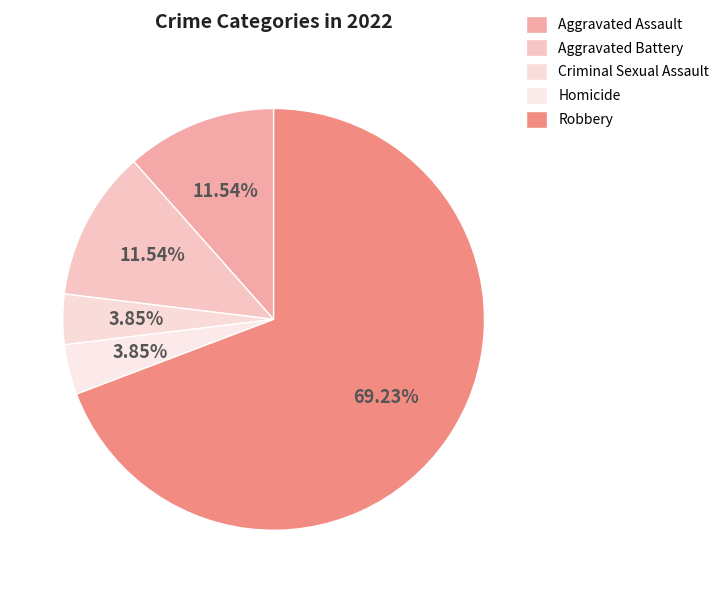

Does Robbery account for over 50% of the chart?

Yes